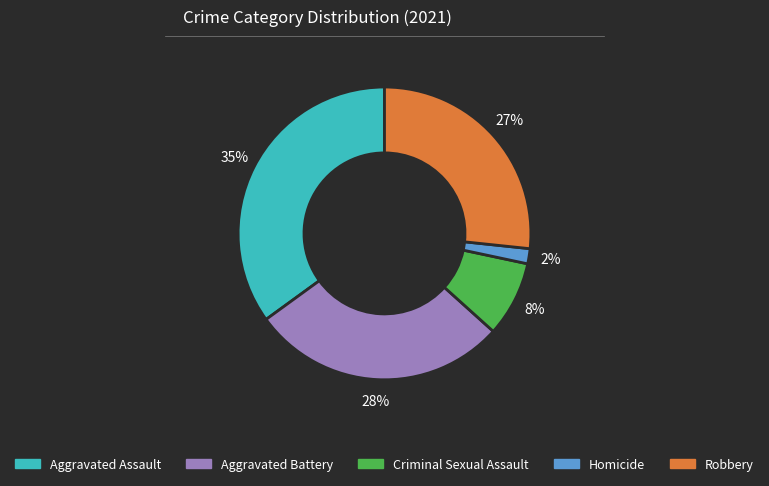

To the nearest percent, what percentage of the pie is Homicide?

2%